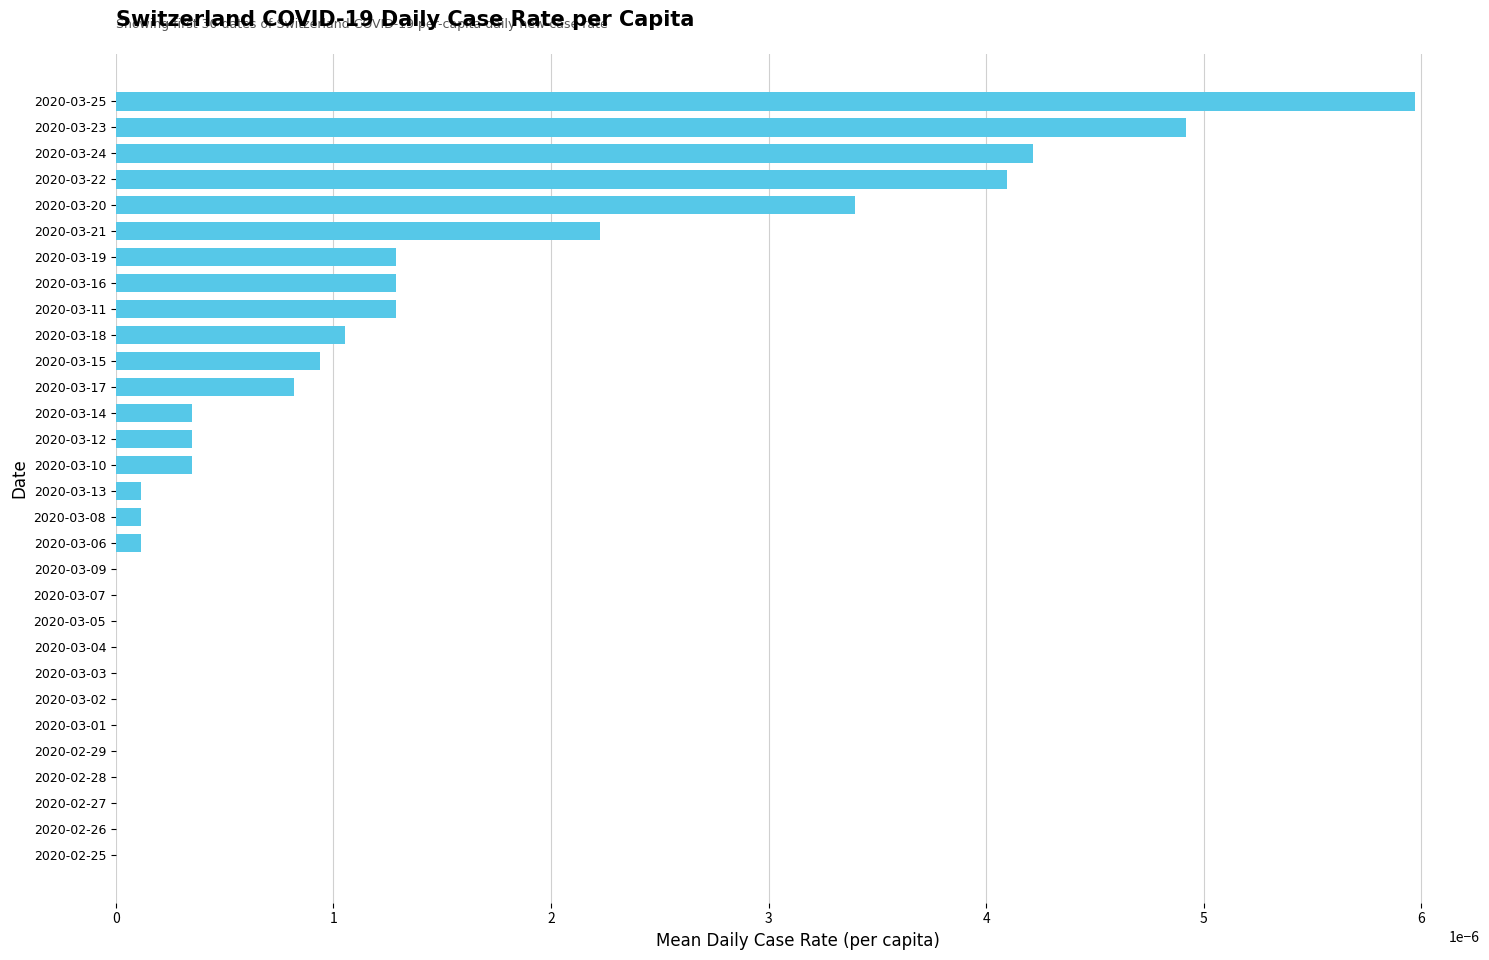

Which has a higher value, 2020-03-19 or 2020-03-21?

2020-03-21